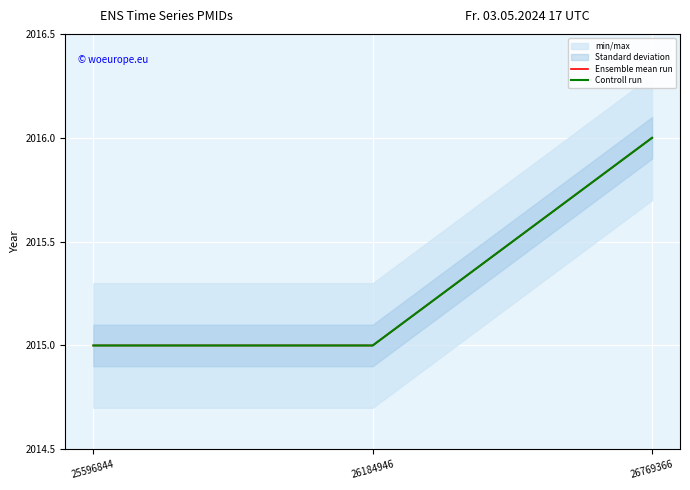

What is the total value across all series at 25596844?

4030